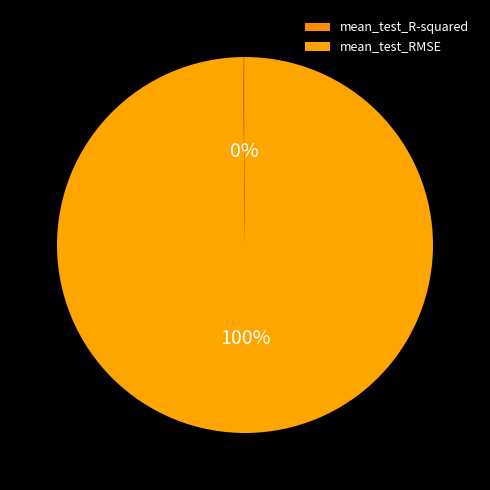

What is the change in value from mean_test_R-squared to mean_test_RMSE?

+21.8